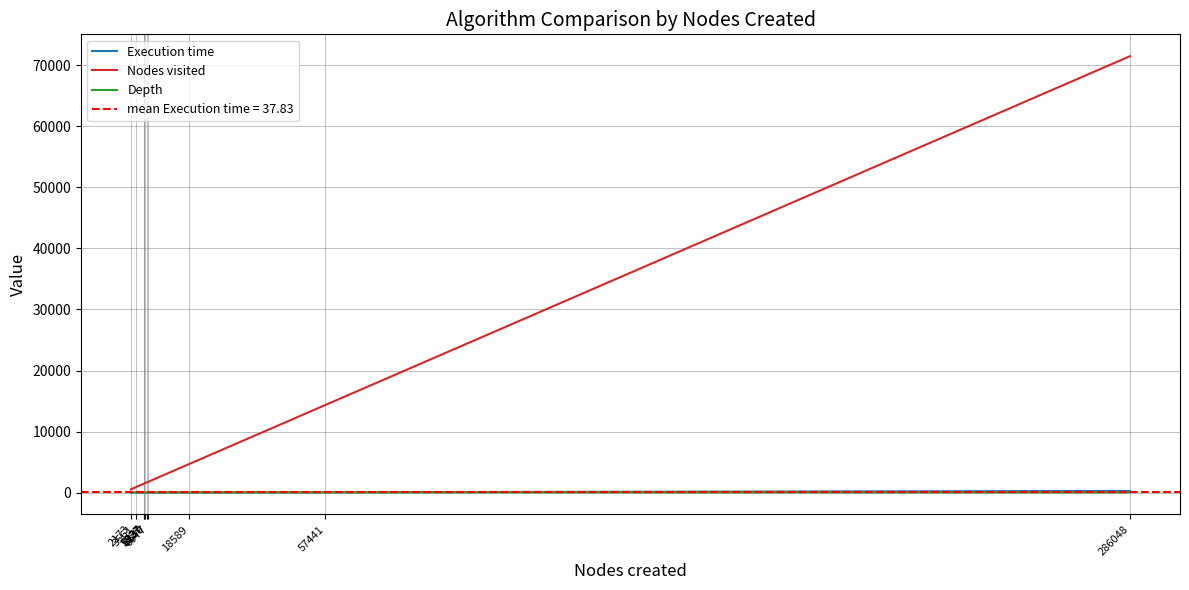

Which series has the largest total across all categories?

Nodes visited